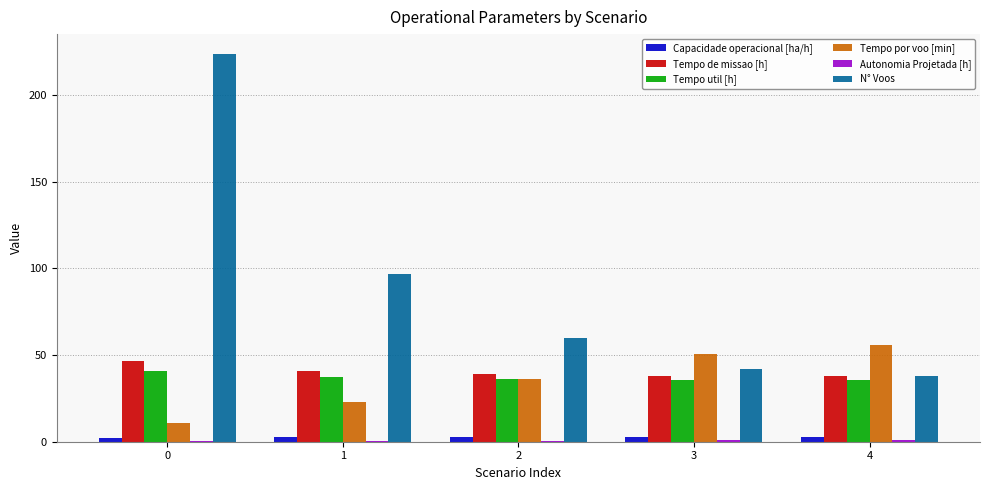

Which series has the widest spread of values?

N° Voos